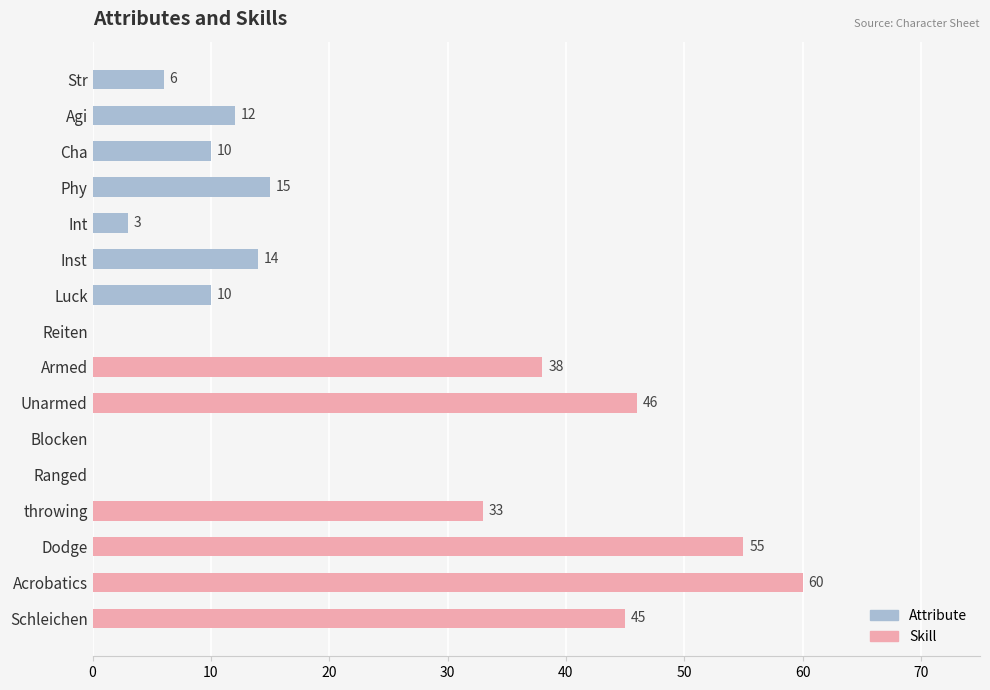

What is the average value?

22